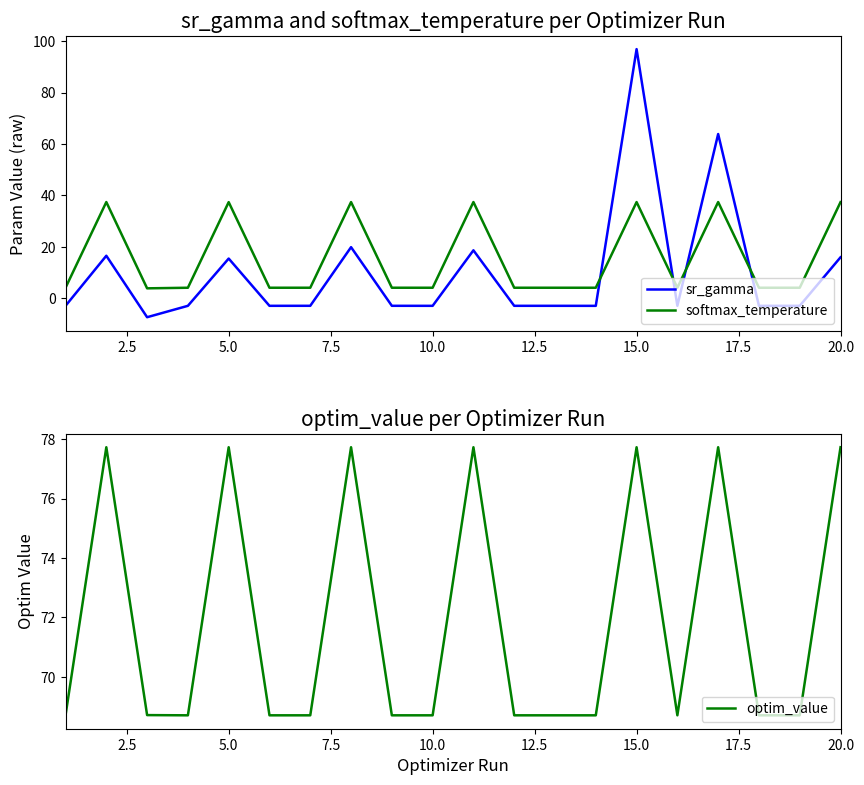

What is the highest value of the sr_gamma series?

96.9